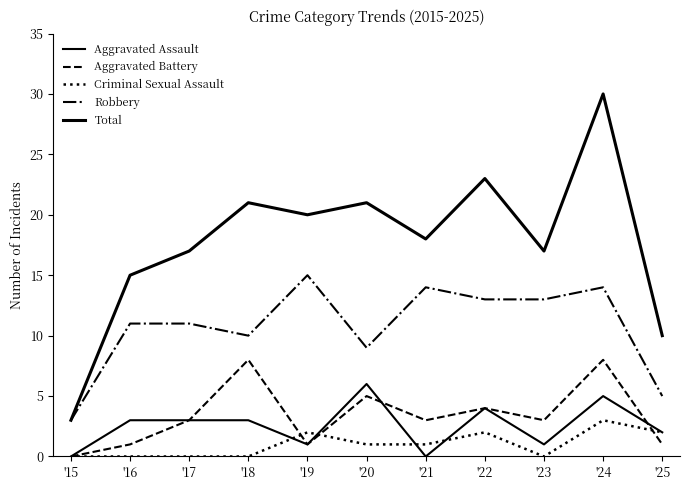

Rank the series at '23 from lowest to highest value.

Criminal Sexual Assault, Aggravated Assault, Aggravated Battery, Robbery, Total